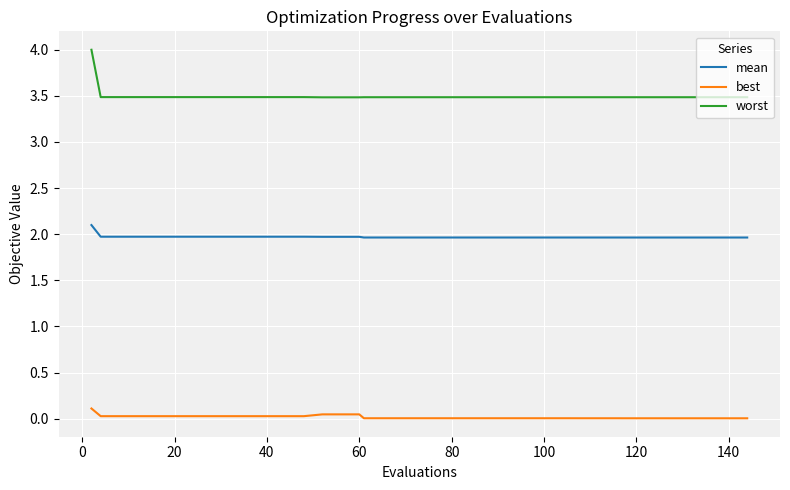

What is the maximum value shown in the chart?

4.0